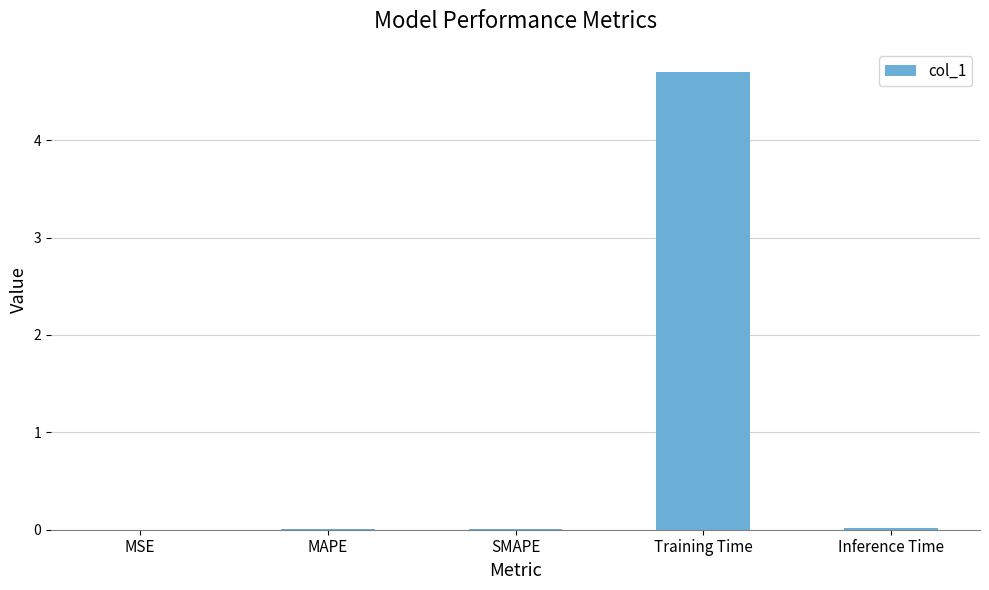

What is the approximate value at Training Time?

4.7